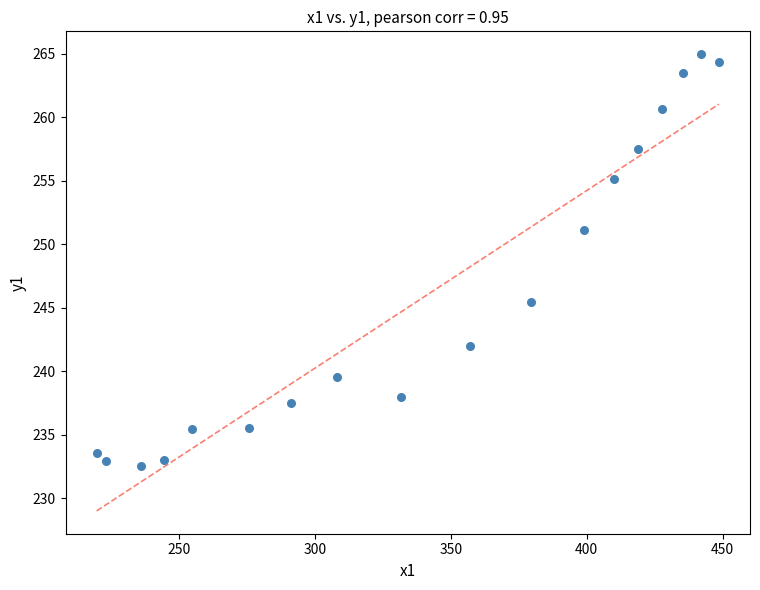

What is the range of Y values (max minus min)?

32.5